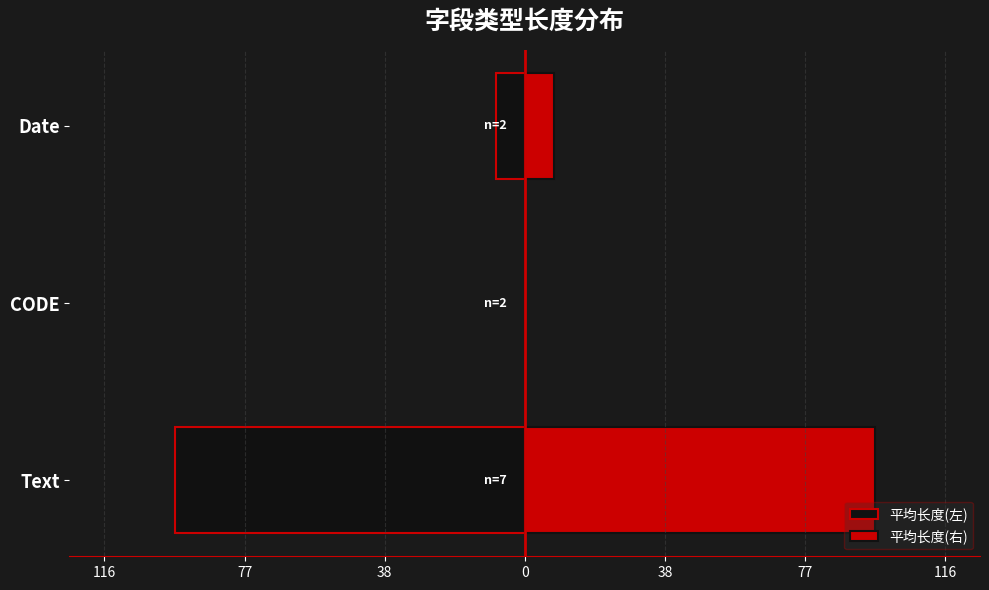

What is the average value of the 平均长度(左) series?

-35